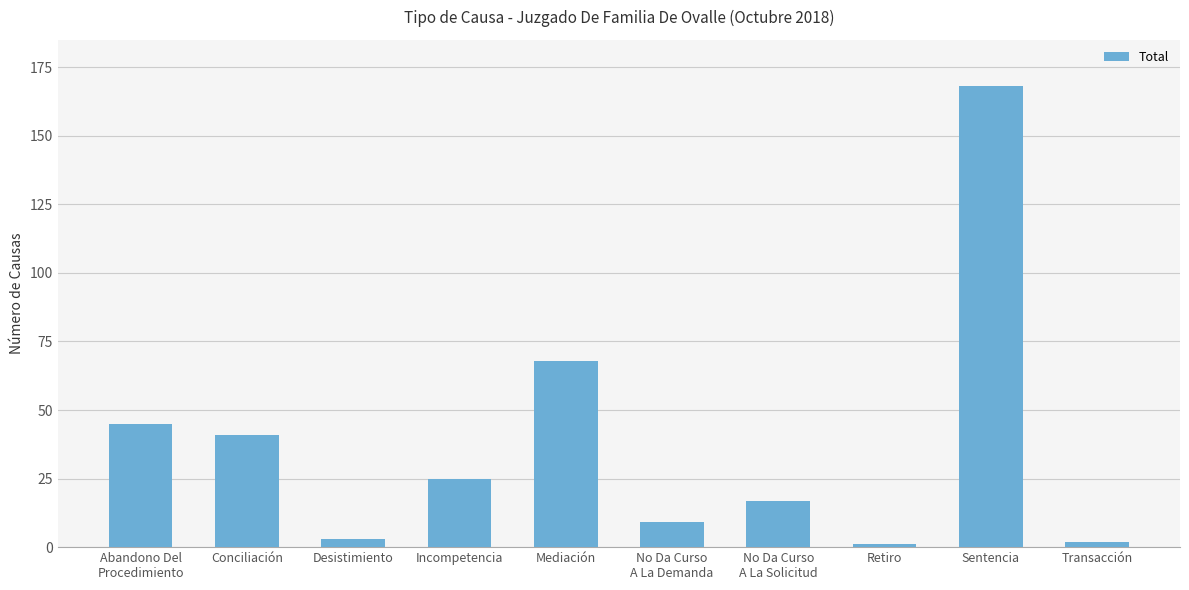

At which label does the data first exceed 25?

Abandono Del
Procedimiento